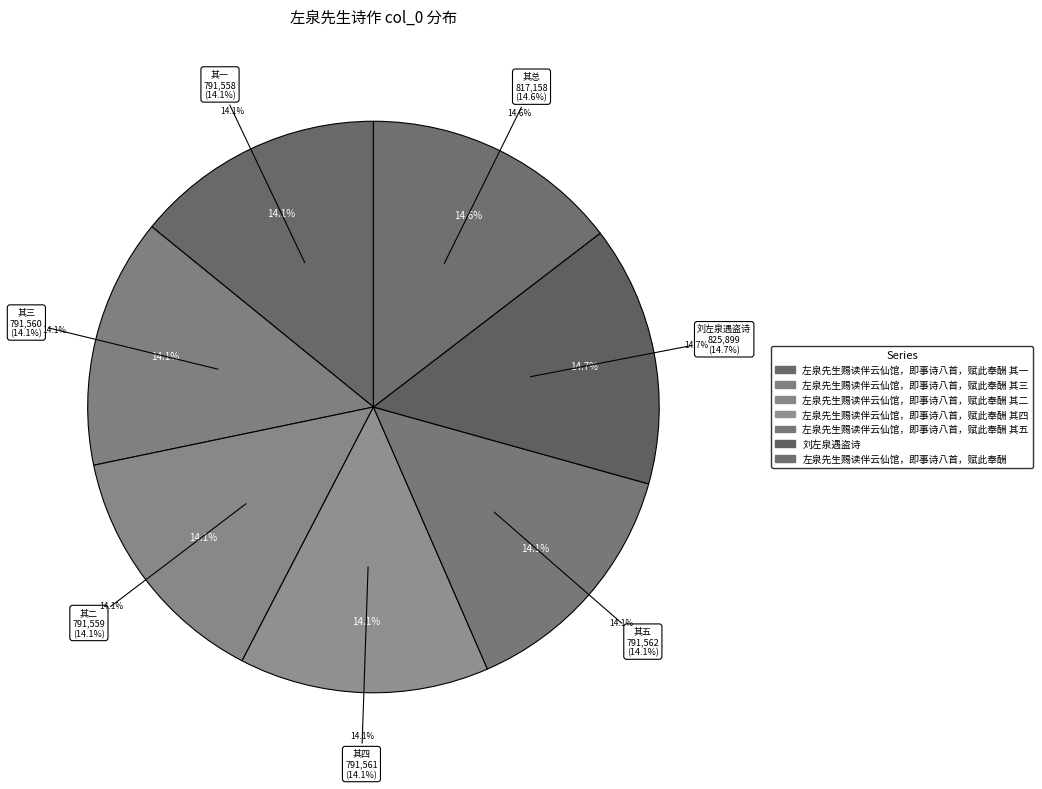

What percentage is NOT represented by 左泉先生赐读伴云仙馆，即事诗八首，赋此奉酬 其二?

85.9%